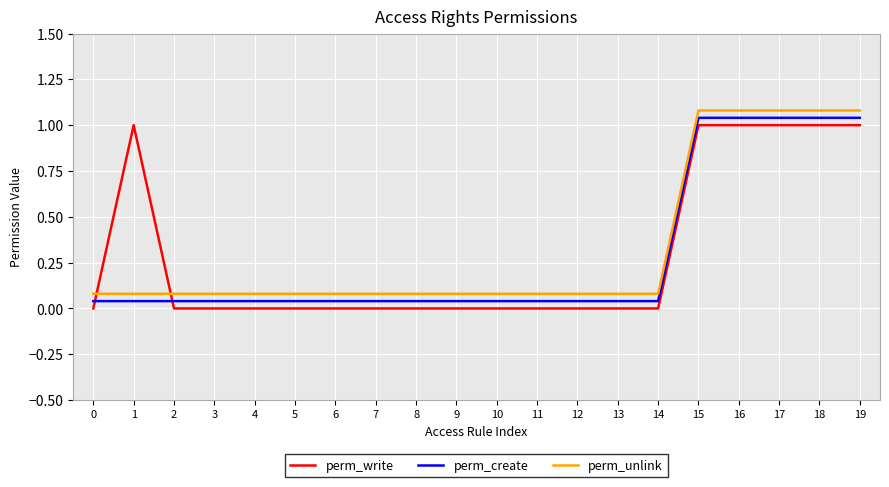

Rank the categories by perm_write value from highest to lowest.

1, 15, 16, 17, 18, 19, 0, 2, 3, 4, 5, 6, 7, 8, 9, 10, 11, 12, 13, 14